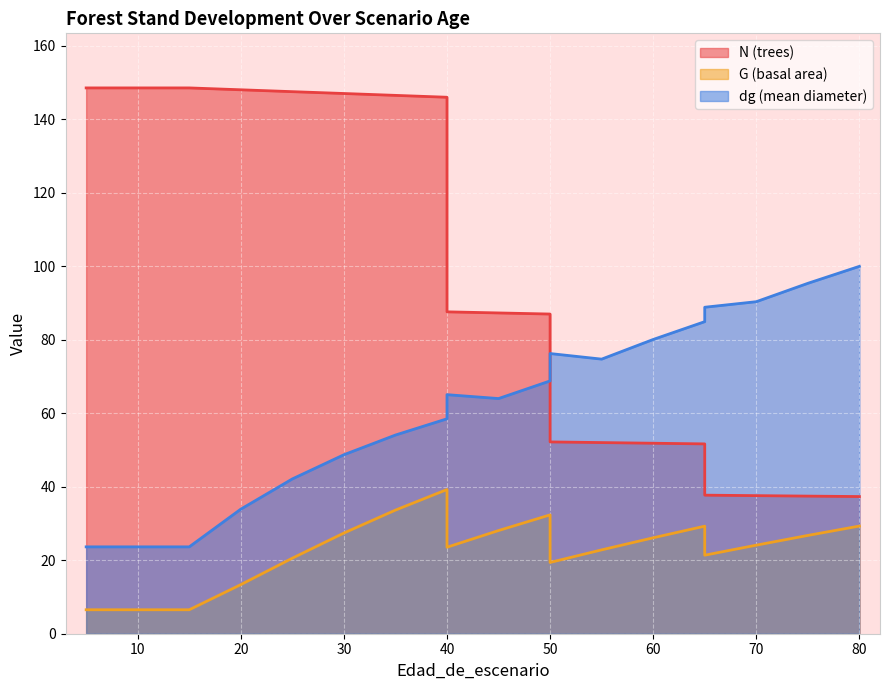

Reading right to left, transcribe all the data shown in this chart.

N (trees): 37.3	37.5	37.6	37.7	51.7	51.8	52.0	52.2	87.0	87.3	87.6	146.0	146.5	147.0	147.5	148.0	148.5	148.5	148.5	148.5
G (basal area): 29.3	26.8	24.1	21.4	29.3	26.1	22.8	19.4	32.3	28.1	23.5	39.2	33.6	27.4	20.6	13.4	6.5	6.5	6.5	6.5
dg (mean diameter): 100.0	95.4	90.4	88.8	84.9	80.1	74.7	76.2	68.8	64.0	65.1	58.5	54.1	48.7	42.1	33.9	23.6	23.6	23.6	23.6